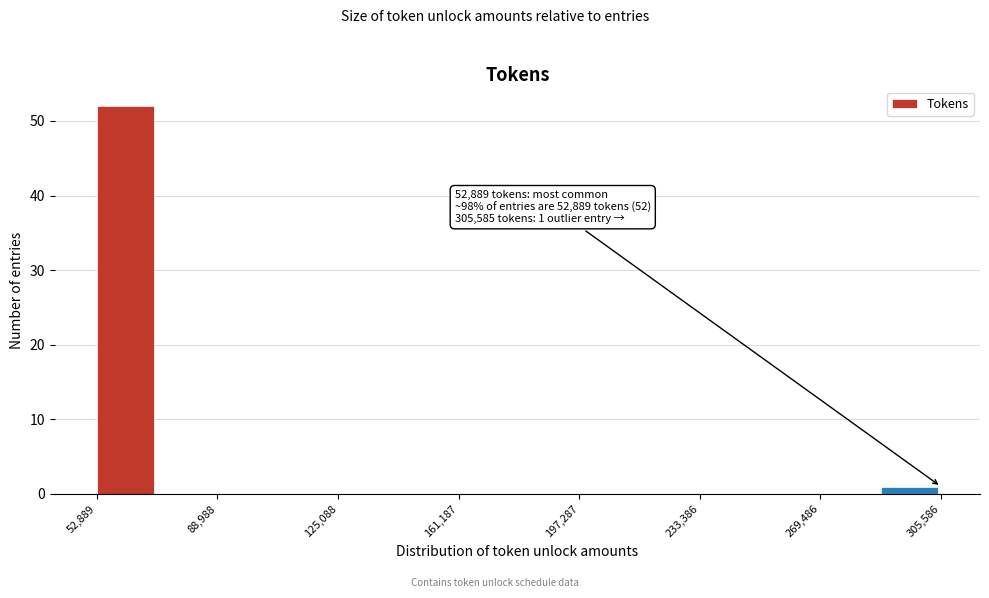

Read against the x-axis, roughly where is the centre of the tallest bar?

60000